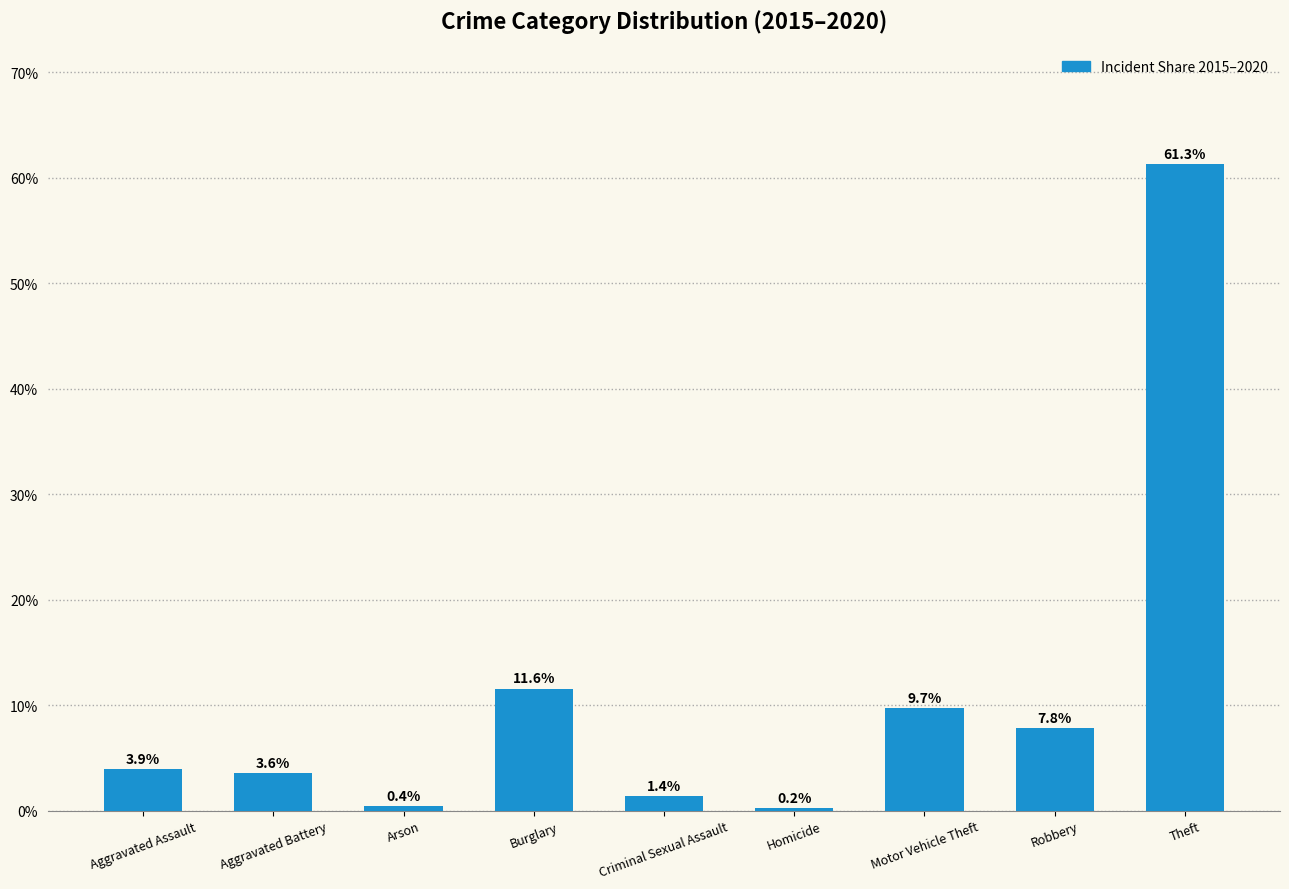

What is the label of the 2nd bar from the right?

Robbery